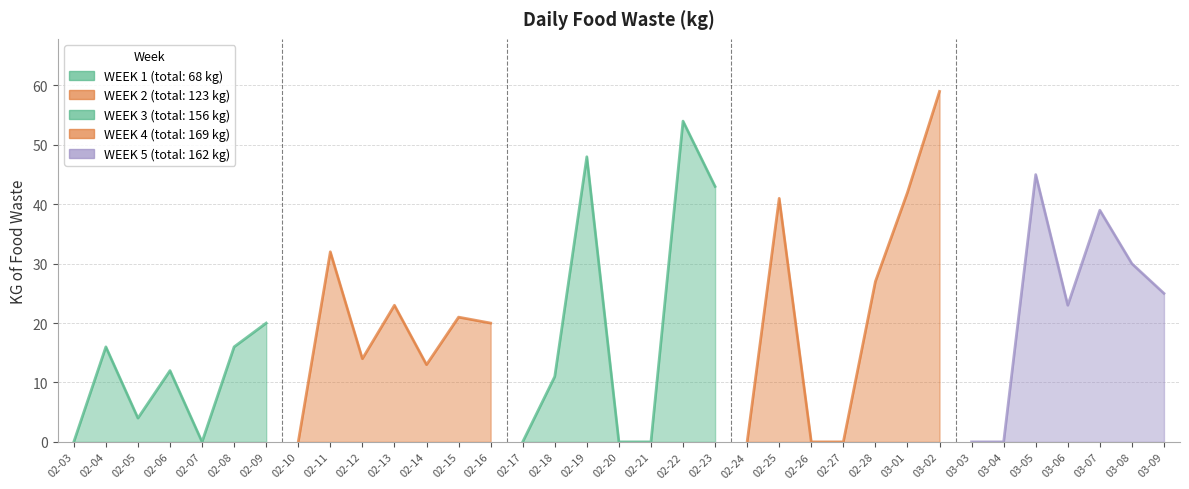

What is the difference between the values at 2019-02-24 and 2019-03-06?

23